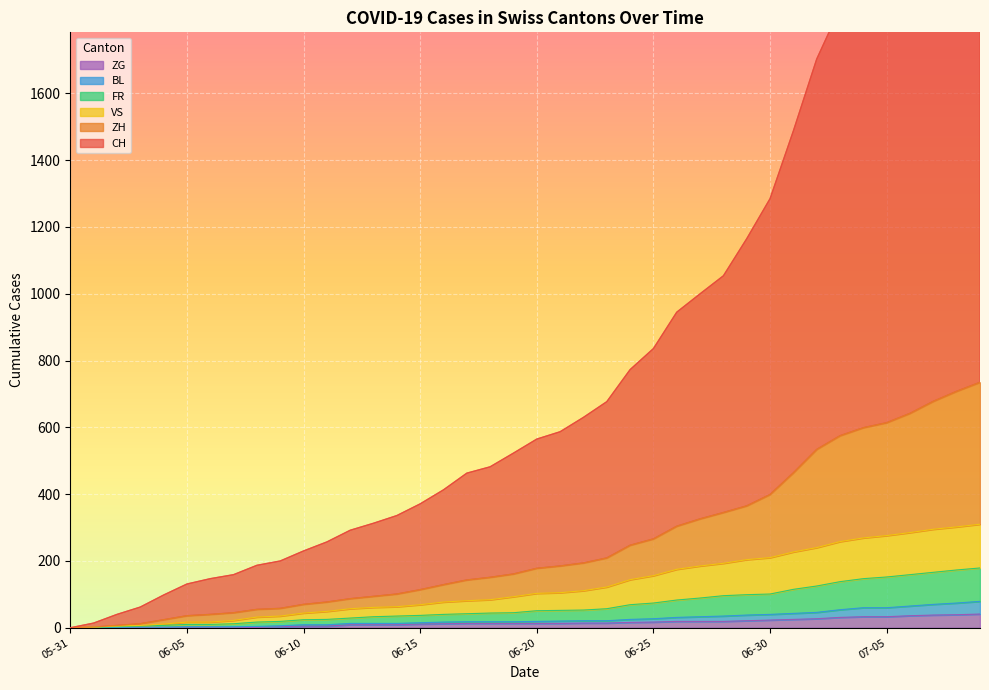

What is the value of the ZH point at the 5th from the left?

24